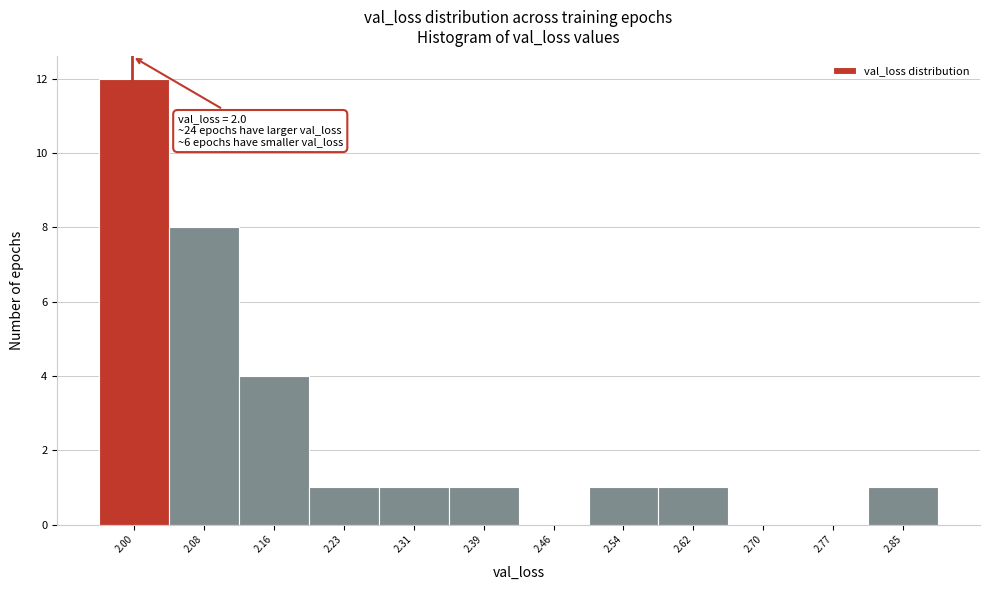

Which range on the x-axis has the tallest bar?

1.96 to 2.04